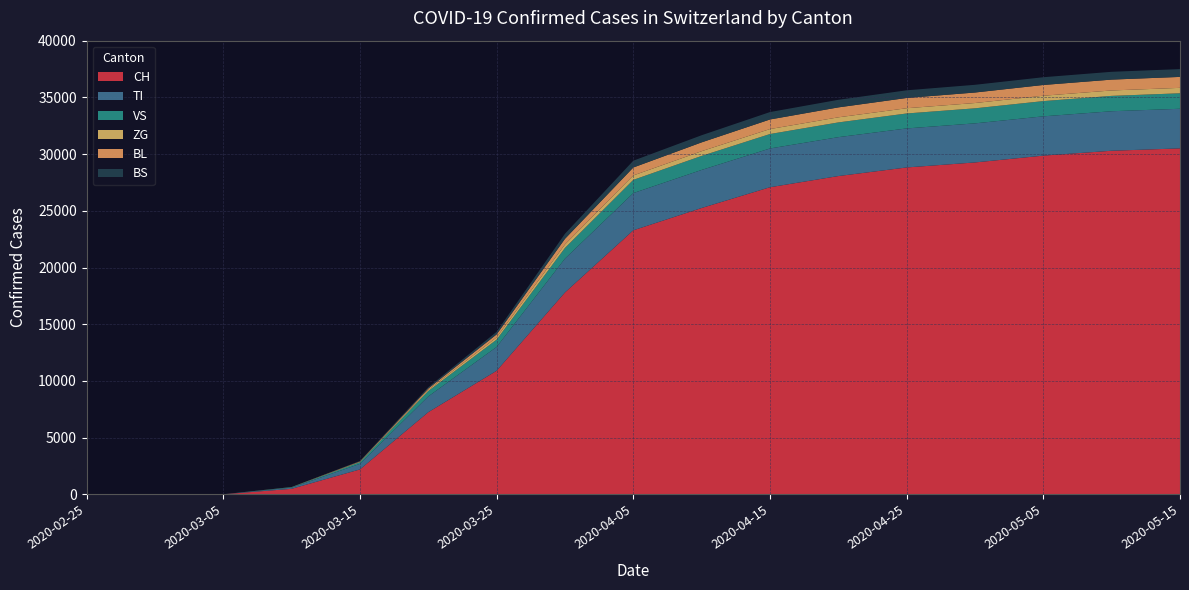

Reading left to right, extract all data points from this chart.

CH: 2020-02-25=0	2020-03-01=0	2020-03-05=10	2020-03-10=491	2020-03-15=2200	2020-03-20=7245	2020-03-25=10897	2020-03-31=17799	2020-04-05=23280	2020-04-10=25248	2020-04-15=27078	2020-04-20=28063	2020-04-25=28822	2020-04-30=29264	2020-05-05=29865	2020-05-10=30295	2020-05-15=30504
TI: 2020-02-25=0	2020-03-01=0	2020-03-05=1	2020-03-10=104	2020-03-15=491	2020-03-20=1391	2020-03-25=2099	2020-03-31=2985	2020-04-05=3282	2020-04-10=3356	2020-04-15=3417	2020-04-20=3430	2020-04-25=3440	2020-04-30=3445	2020-05-05=3464	2020-05-10=3483	2020-05-15=3492
VS: 2020-02-25=0	2020-03-01=0	2020-03-05=0	2020-03-10=39	2020-03-15=148	2020-03-20=476	2020-03-25=647	2020-03-31=941	2020-04-05=1165	2020-04-10=1236	2020-04-15=1274	2020-04-20=1299	2020-04-25=1319	2020-04-30=1327	2020-05-05=1343	2020-05-10=1355	2020-05-15=1365
ZG: 2020-02-25=0	2020-03-01=0	2020-03-05=0	2020-03-10=8	2020-03-15=40	2020-03-20=108	2020-03-25=200	2020-03-31=311	2020-04-05=390	2020-04-10=416	2020-04-15=438	2020-04-20=449	2020-04-25=462	2020-04-30=467	2020-05-05=474	2020-05-10=477	2020-05-15=479
BL: 2020-02-25=0	2020-03-01=0	2020-03-05=0	2020-03-10=2	2020-03-15=30	2020-03-20=110	2020-03-25=261	2020-03-31=493	2020-04-05=700	2020-04-10=778	2020-04-15=845	2020-04-20=877	2020-04-25=905	2020-04-30=926	2020-05-05=948	2020-05-10=957	2020-05-15=965
BS: 2020-02-25=0	2020-03-01=0	2020-03-05=0	2020-03-10=4	2020-03-15=40	2020-03-20=116	2020-03-25=228	2020-03-31=445	2020-04-05=601	2020-04-10=629	2020-04-15=654	2020-04-20=668	2020-04-25=676	2020-04-30=680	2020-05-05=684	2020-05-10=688	2020-05-15=690